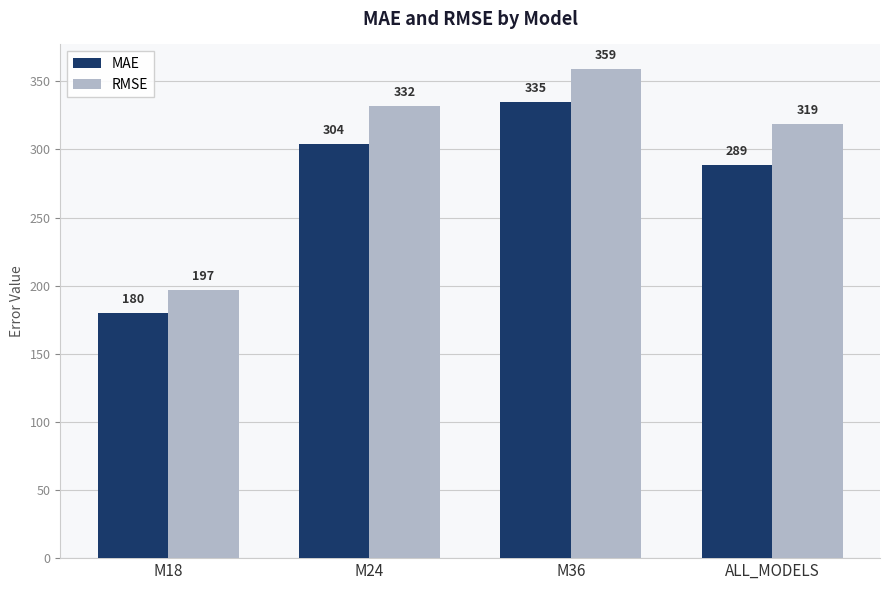

Is the value of RMSE at M36 greater than the value of MAE at ALL_MODELS?

Yes